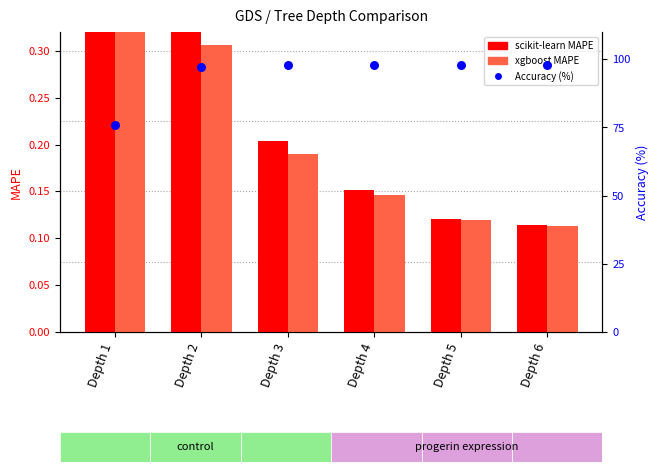

What are all the series names shown in the legend?

scikit-learn MAPE, xgboost MAPE, Accuracy (%)